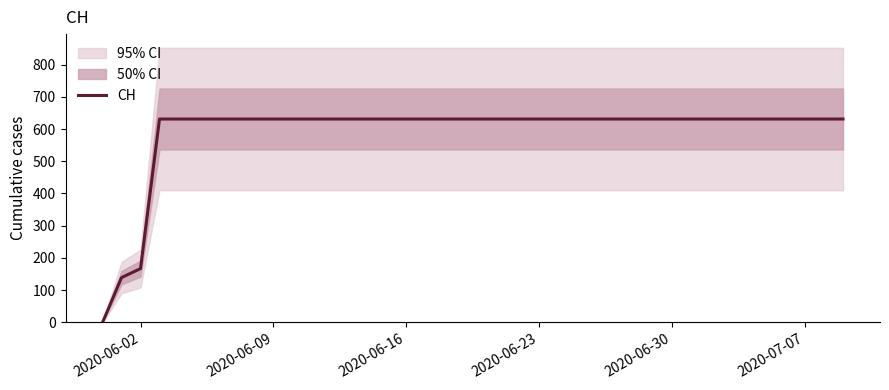

Is it true that CH equals 631 at 2020-06-23?

True